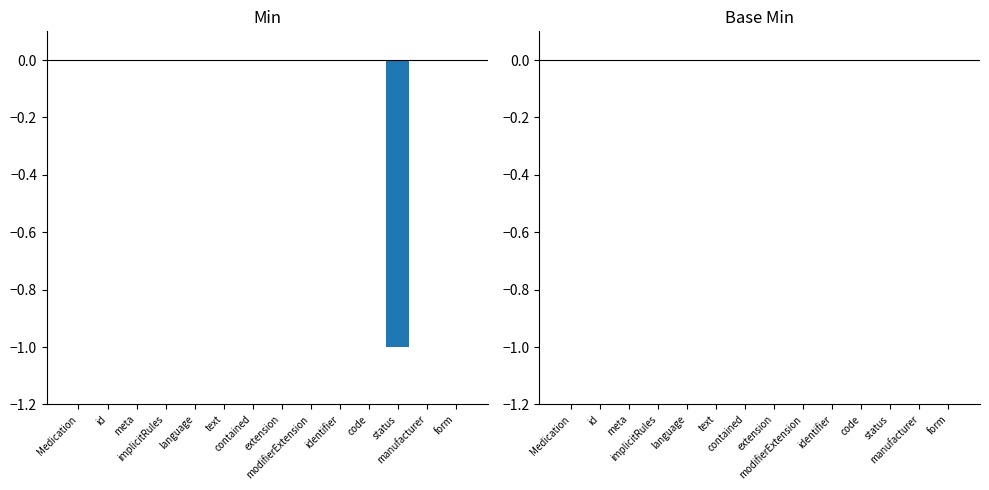

Count the number of categories in the chart.

14